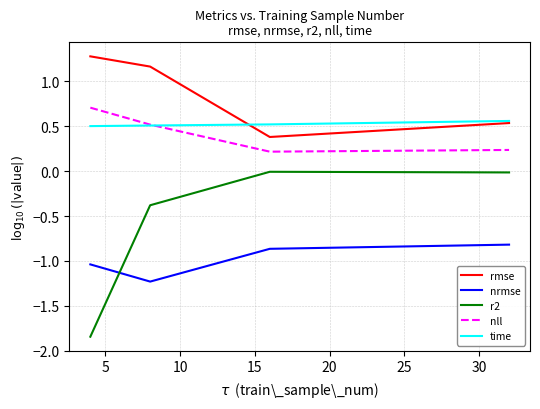

True or false: r2 and nrmse cross at least once.

True